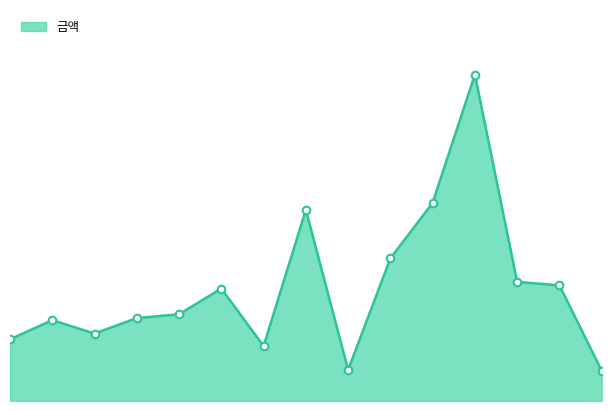

Does the chart have visible grid lines?

No